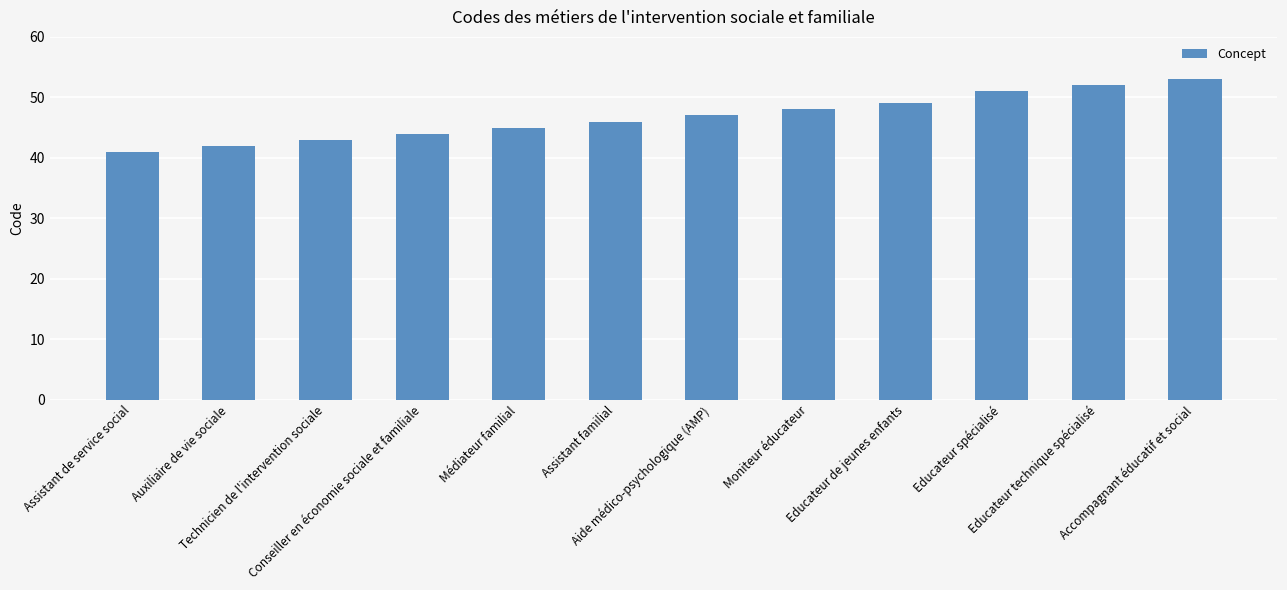

What is the label of the 7th bar from the right?

Assistant familial